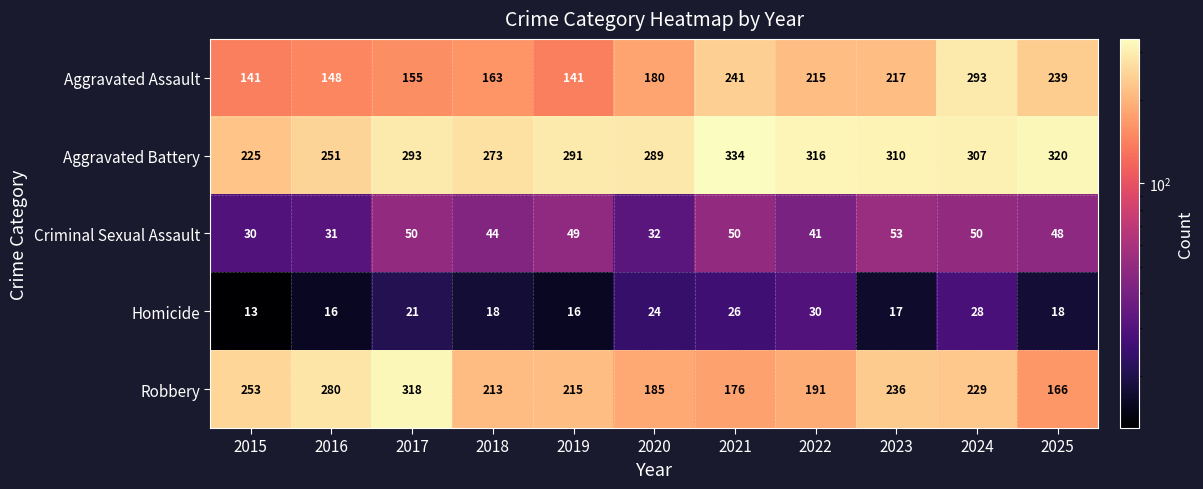

Which series changed the most between 2017 and 2021?

Robbery